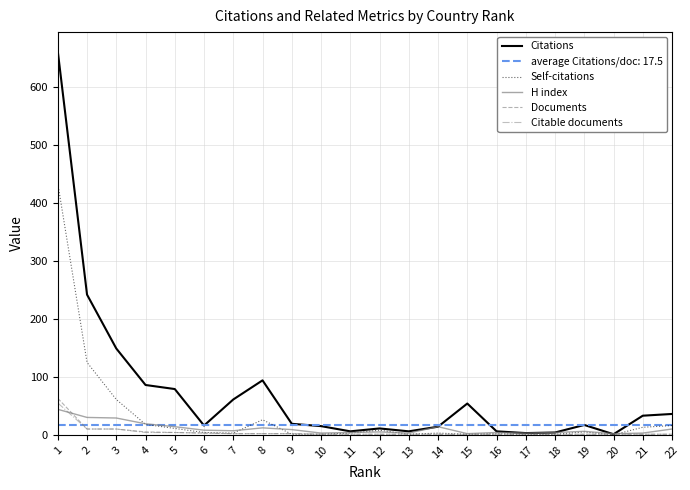

Which series has the widest spread of values?

Citations